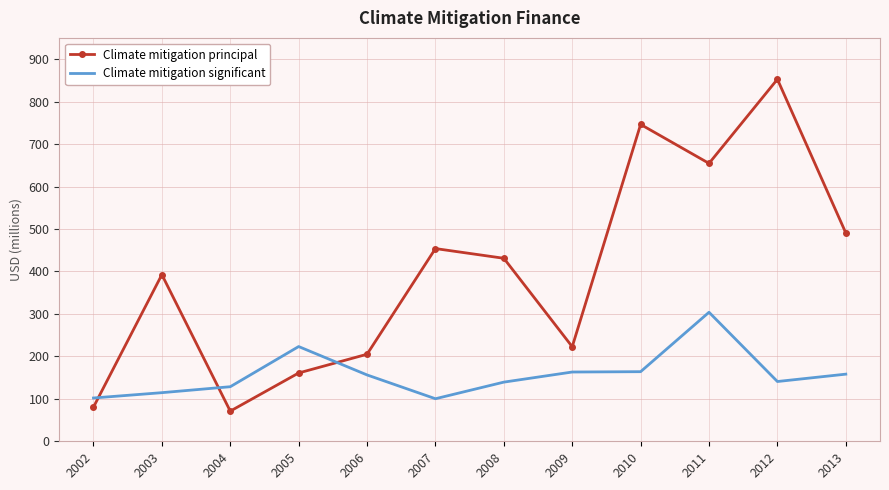

List the series in order of their peak value, lowest first.

Climate mitigation significant, Climate mitigation principal